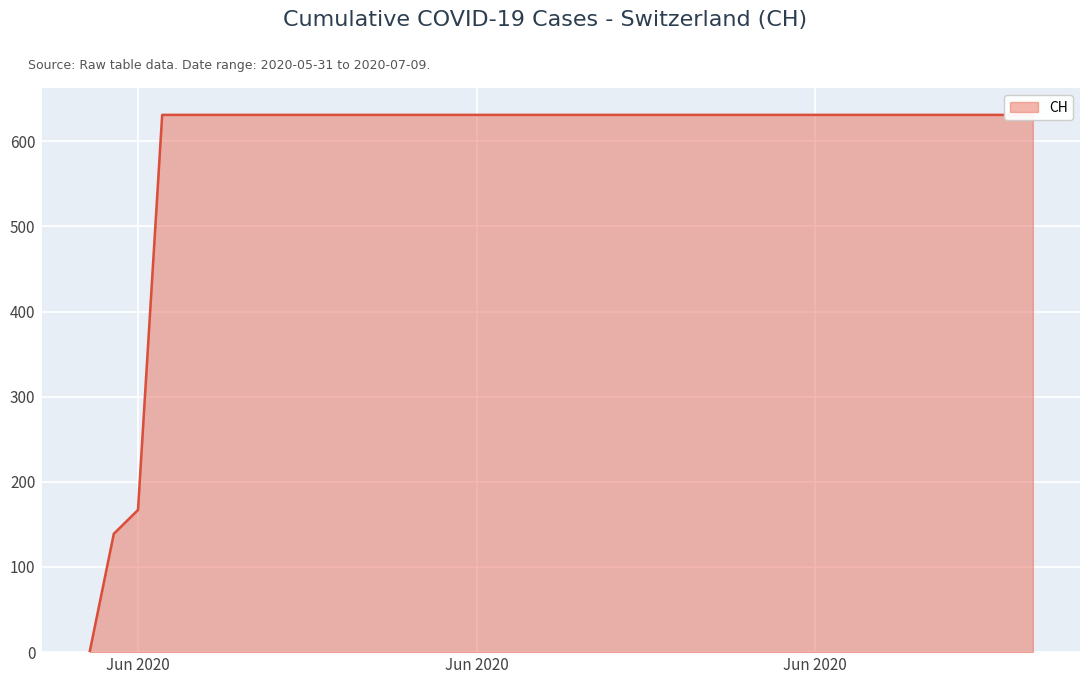

How many series are shown in this chart?

1